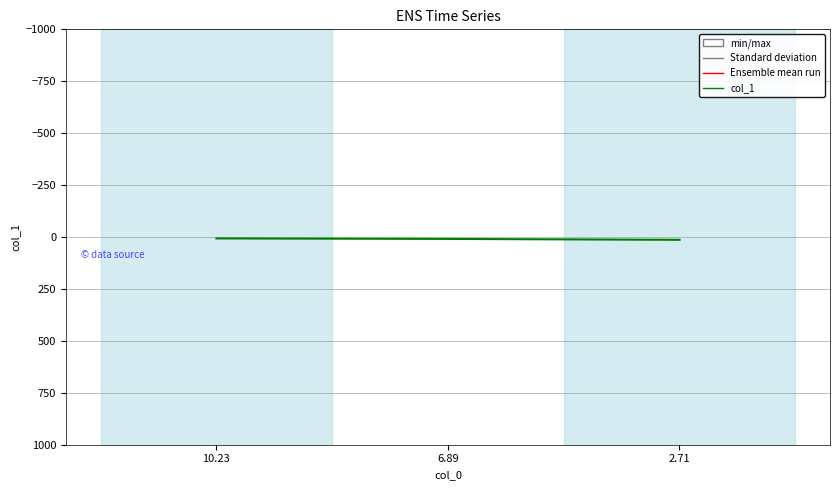

What value does the data have at 10.23?

6.7